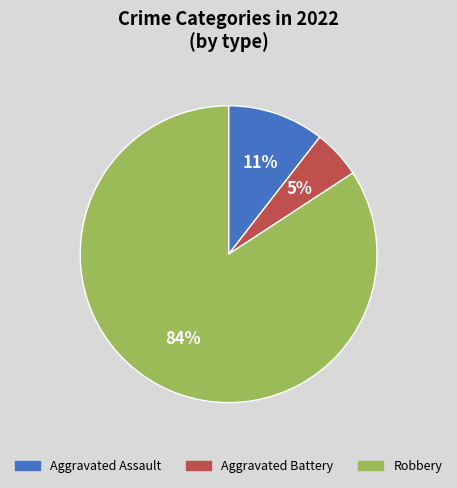

Is it true that Robbery is 93% of the pie?

False